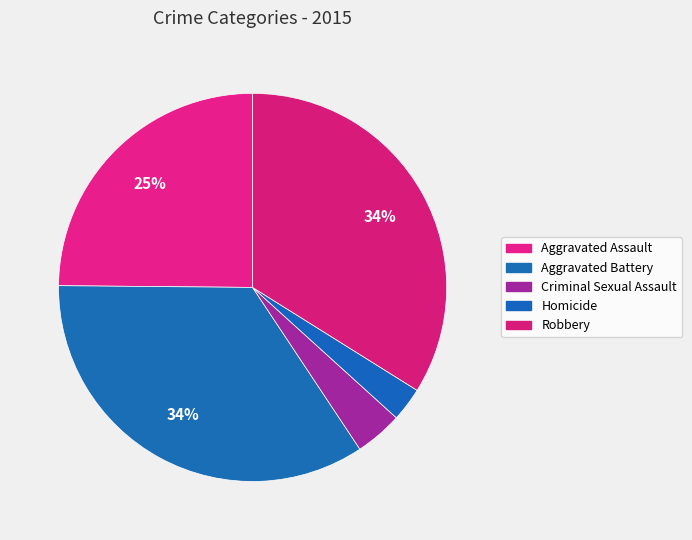

How many slices are in this pie chart?

5